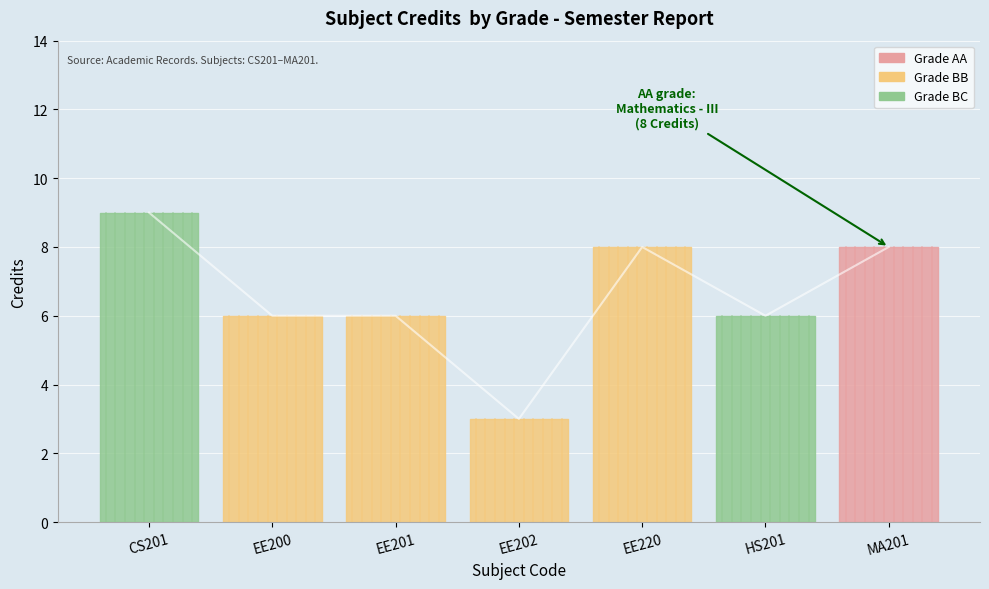

True or false: the data shows 9 at CS201.

True